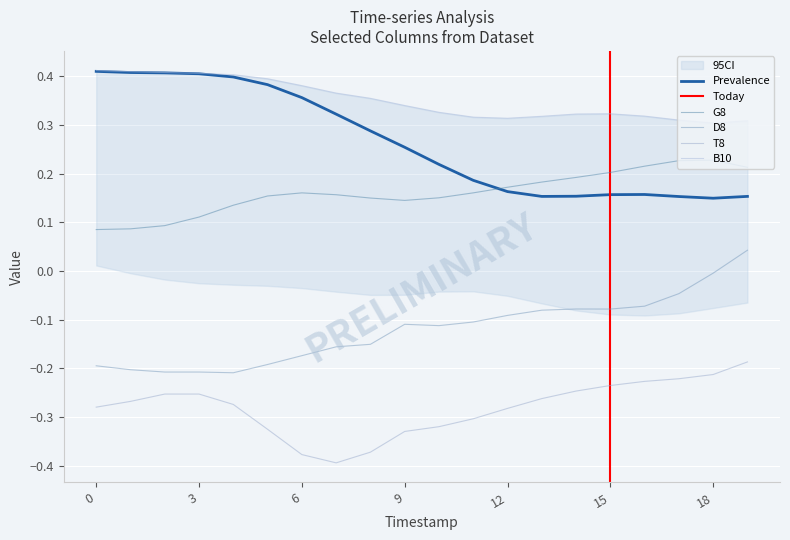

At which label is B10 closest to 0?

18